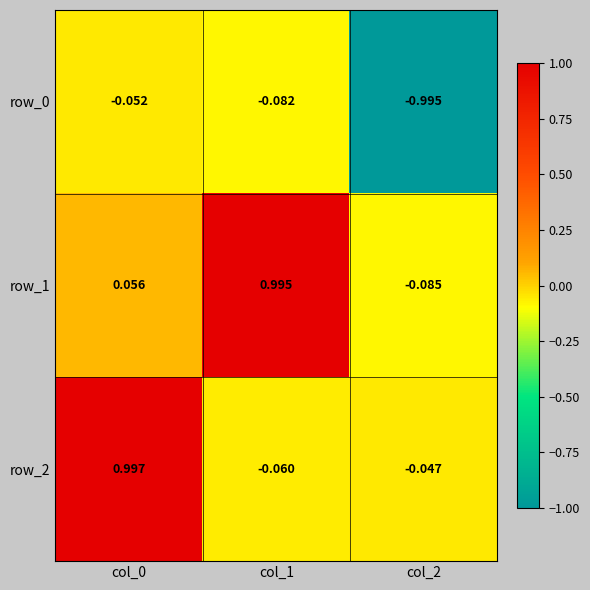

Is the value of row_2 at col_0 greater than the value of row_1 at col_0?

Yes